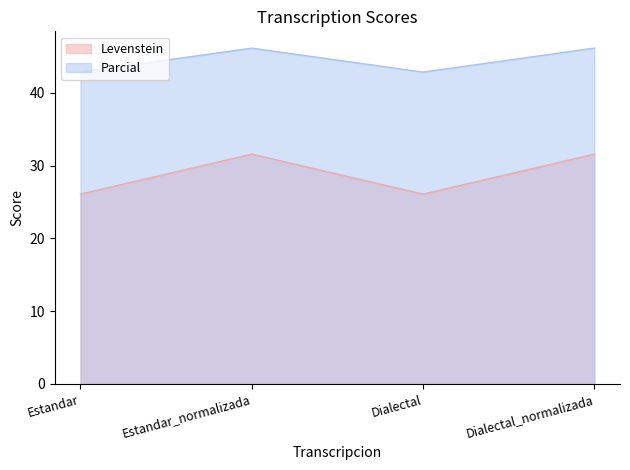

Which series has the widest spread of values?

Levenstein